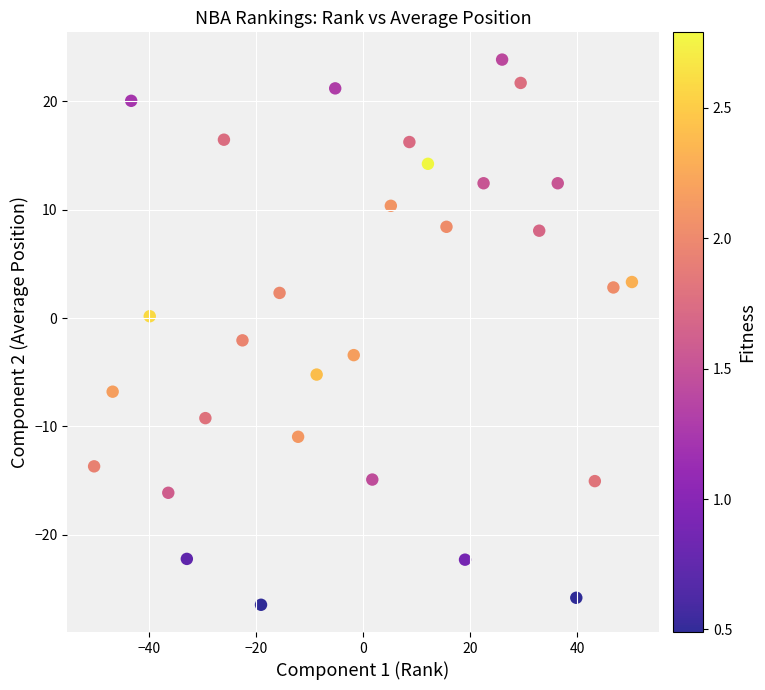

What is the range of X values (max minus min)?

100.5